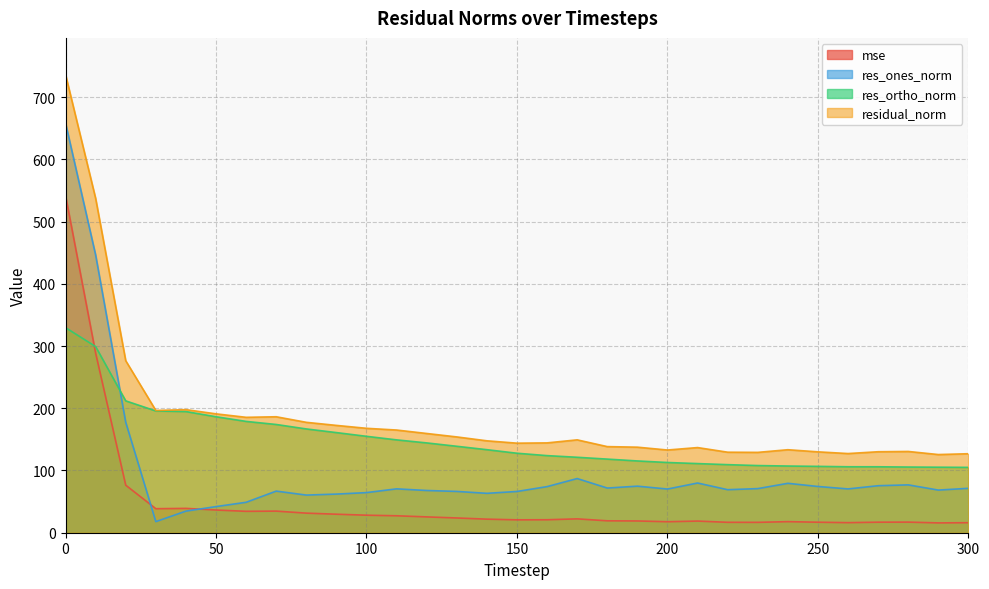

True or false: res_ortho_norm and residual_norm intersect in this chart.

False